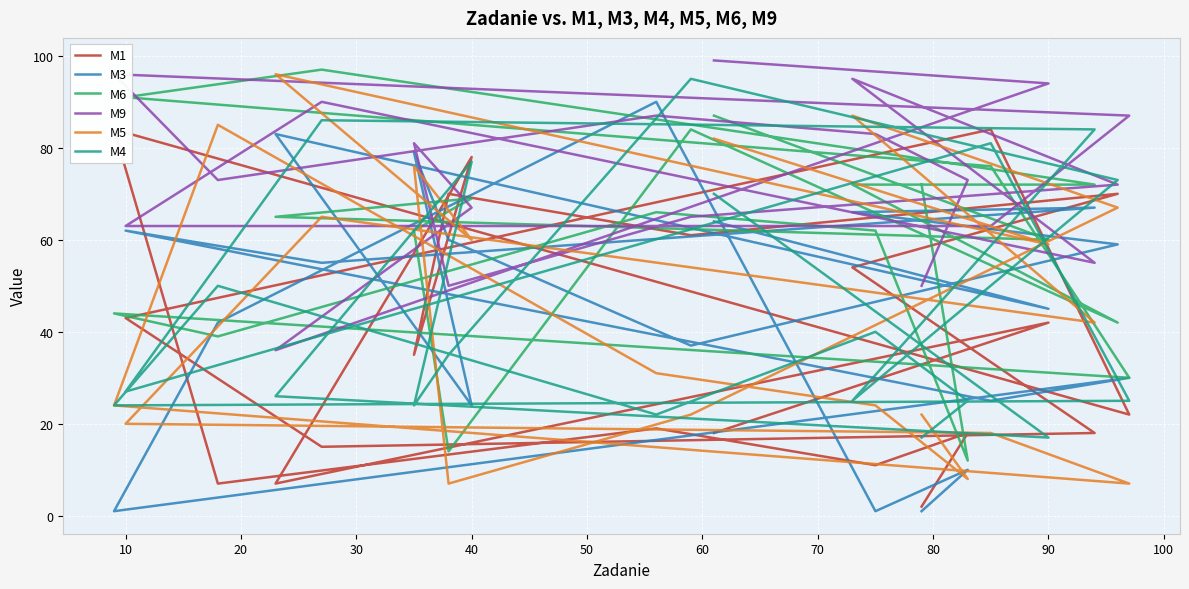

At which label does M4 first exceed 35?

20